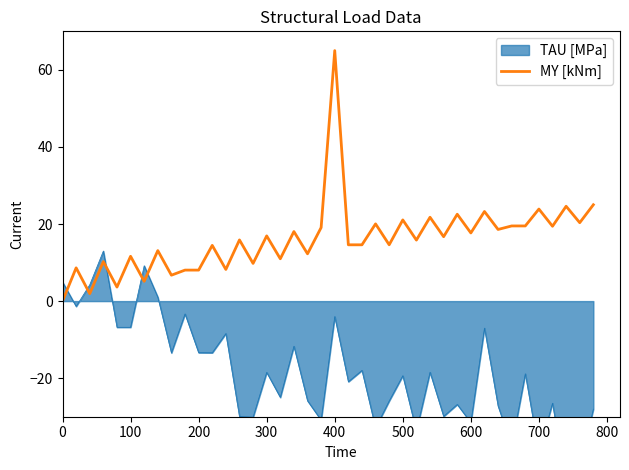

True or false: MY [kNm] has a value of 5.9 at 300.

False